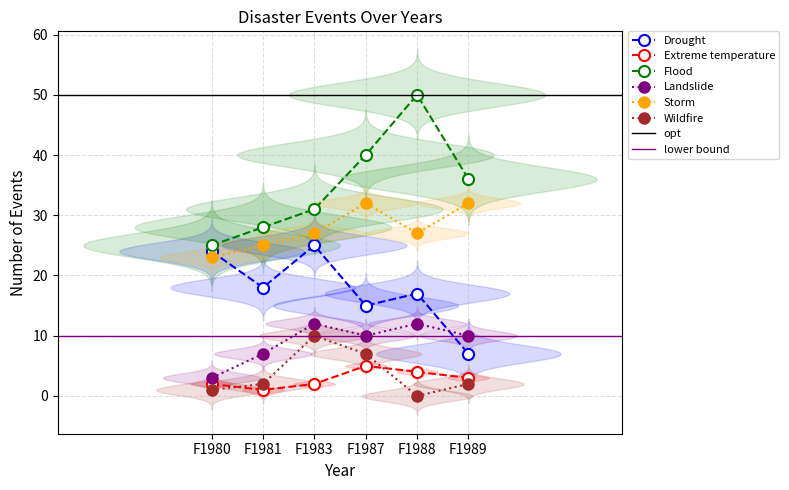

What is the value of the Storm point at the 3rd from the left?

27